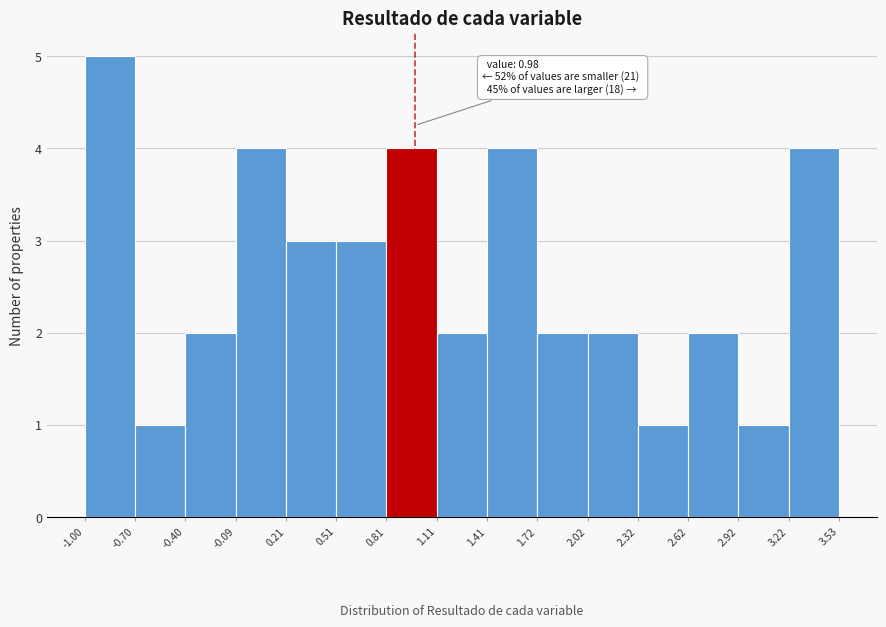

Which range on the x-axis has the tallest bar?

-1.00 to -0.70